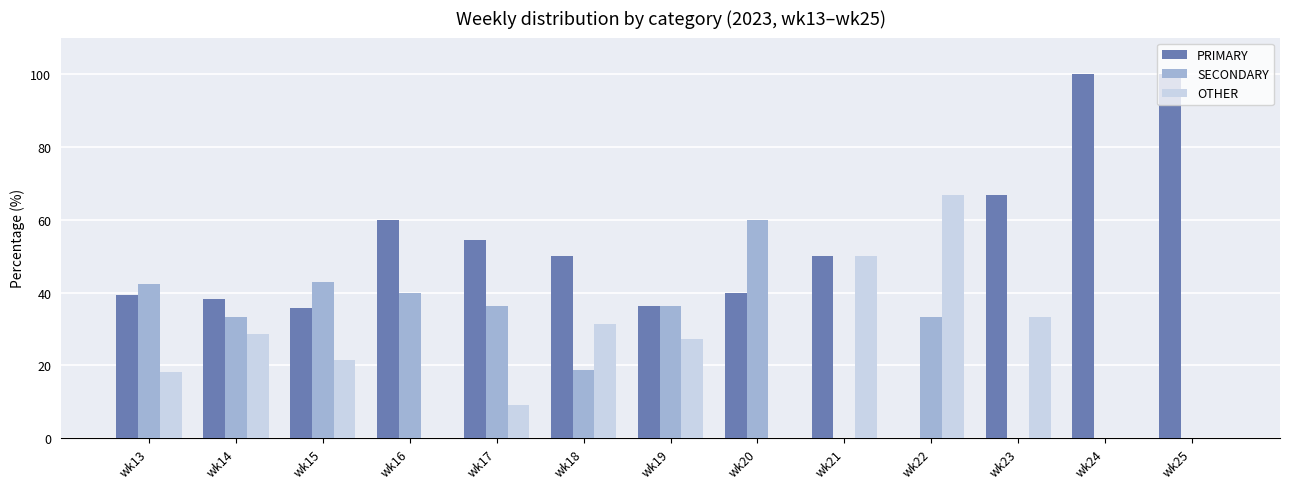

Which series has the largest total across all categories?

PRIMARY